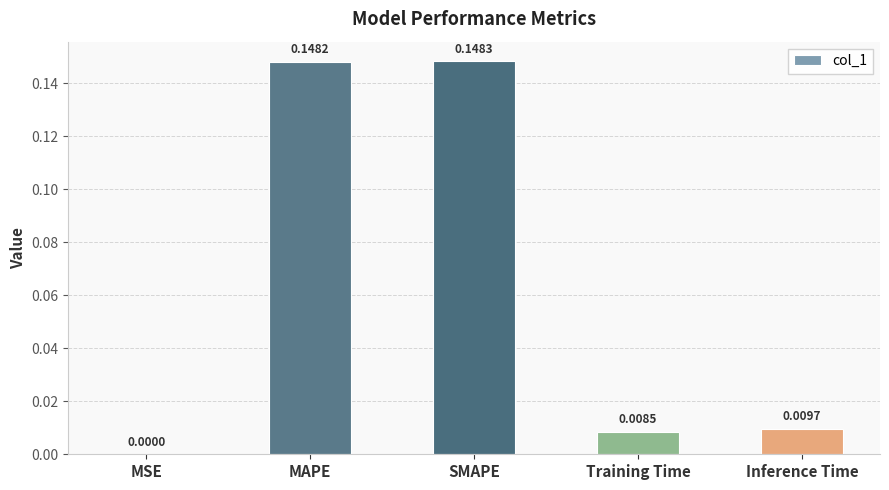

Which has a higher value, MSE or Training Time?

Training Time